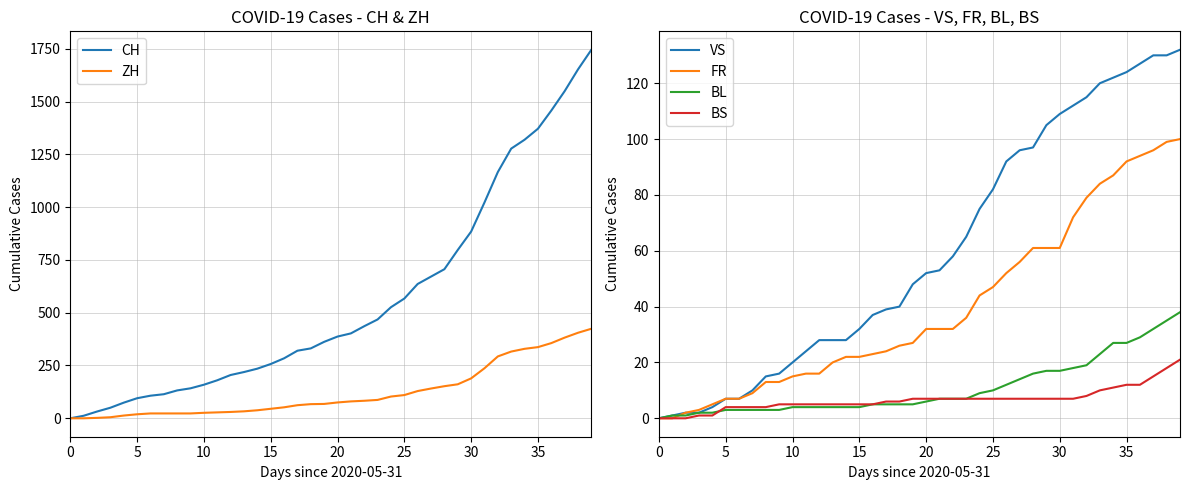

True or false: ZH and CH intersect in this chart.

False